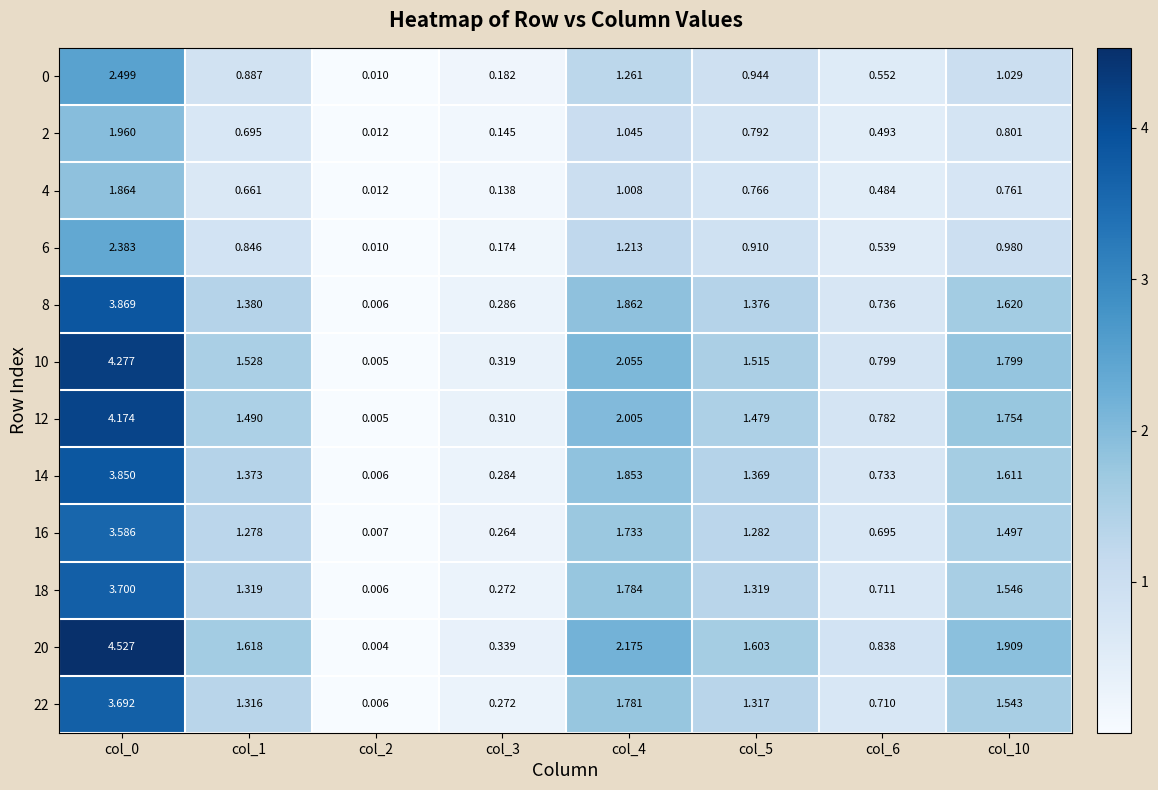

Is the value of 4 at col_1 greater than the value of 2 at col_1?

No